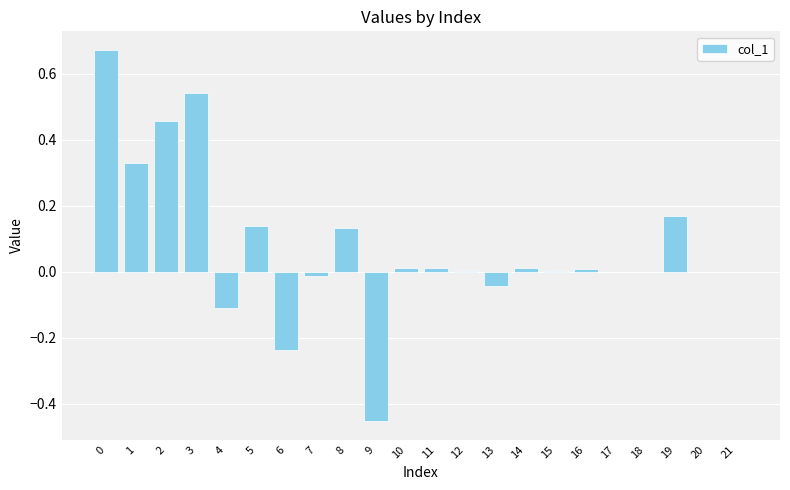

The chart shows a value of 0.2 at 1. True or false?

False